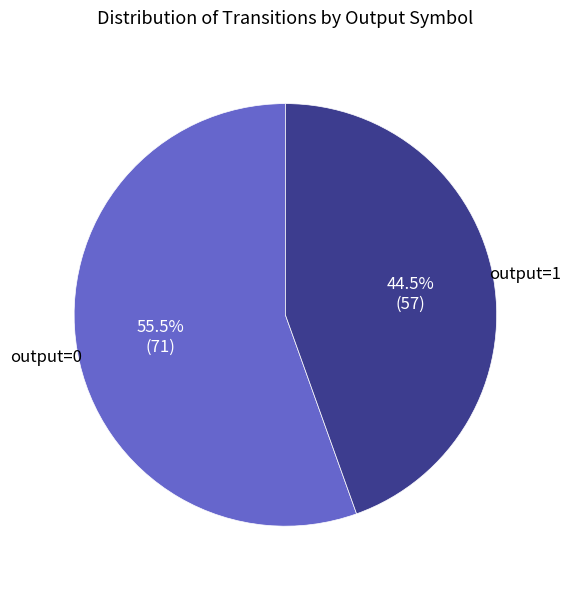

Is there a majority slice in this chart?

Yes